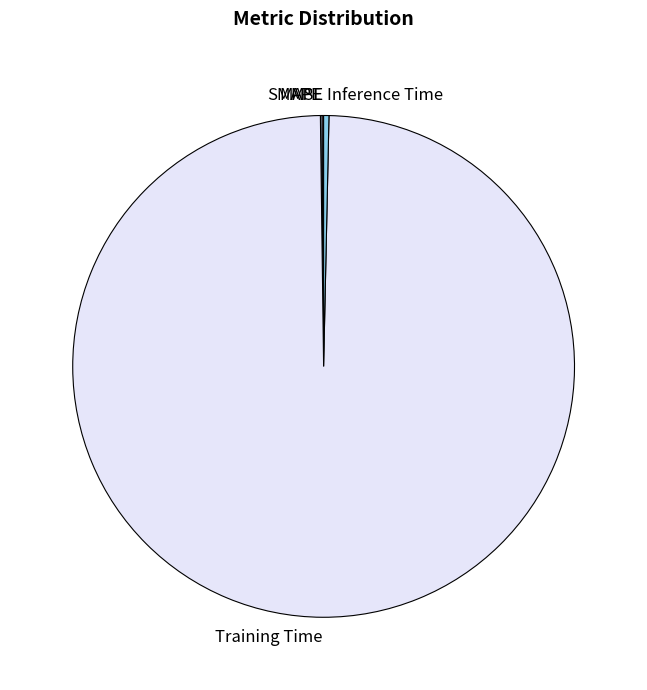

What is the largest slice in the pie chart?

Training Time